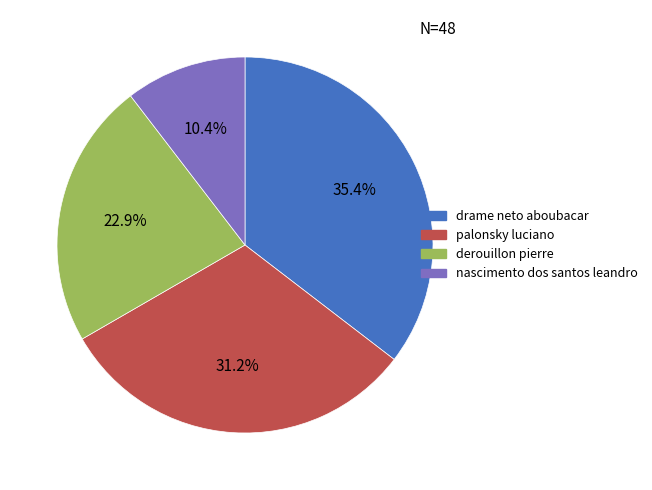

True or false: palonsky luciano accounts for 45% of the total.

False